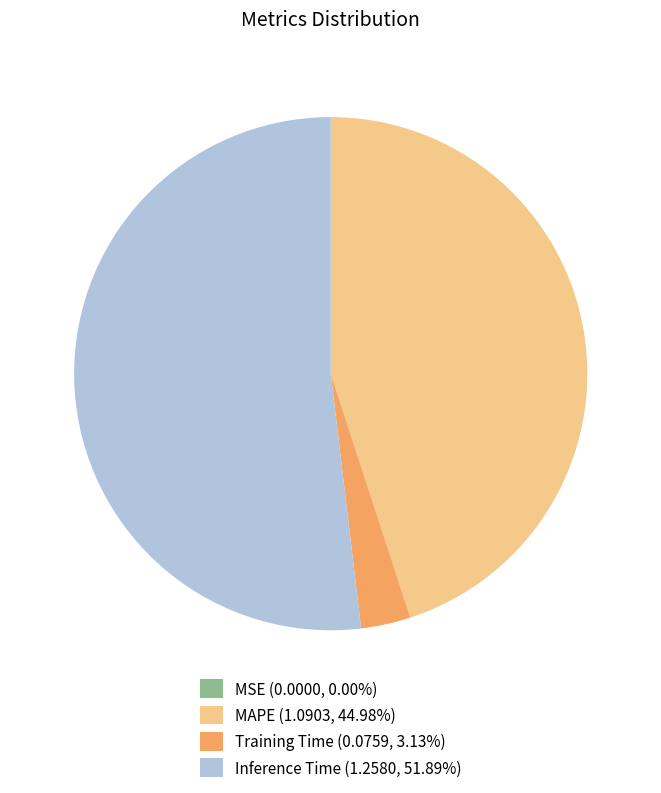

Is there any slice that represents more than half of the pie?

Yes